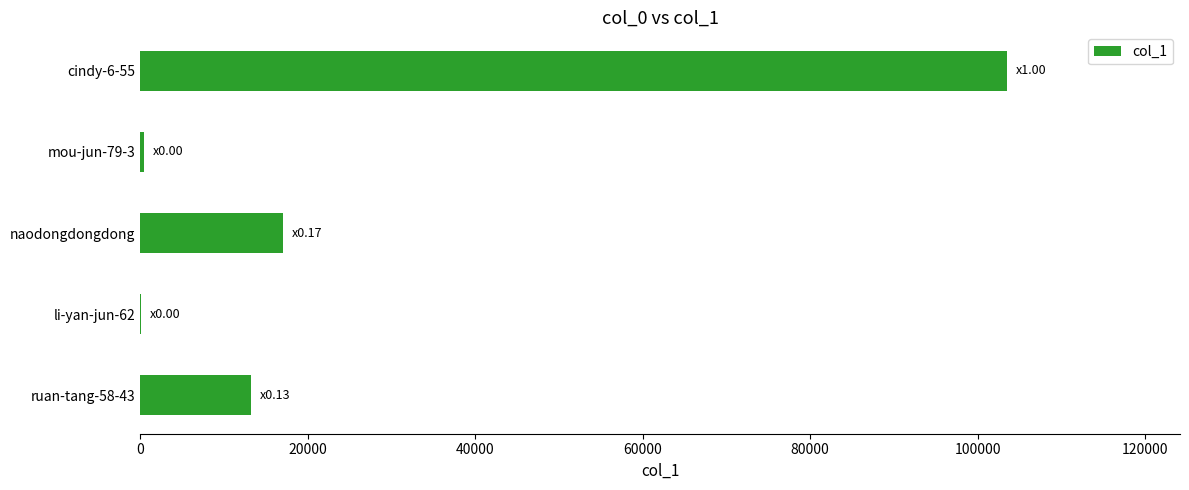

What is the ratio of the value at naodongdongdong to the value at ruan-tang-58-43?

1.3